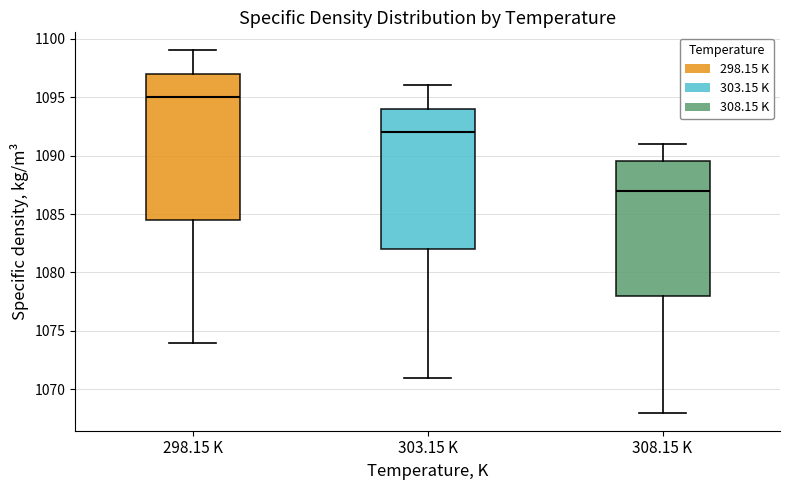

Which box is the tallest, from its lower edge to its upper edge?

298.15 K